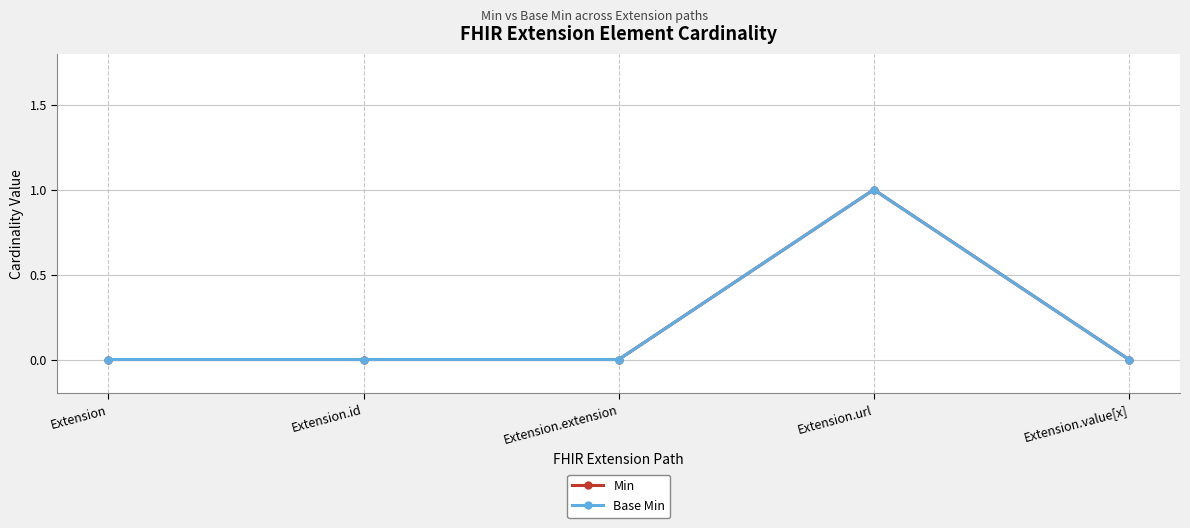

True or false: Min has more than 1 interior local peaks.

False